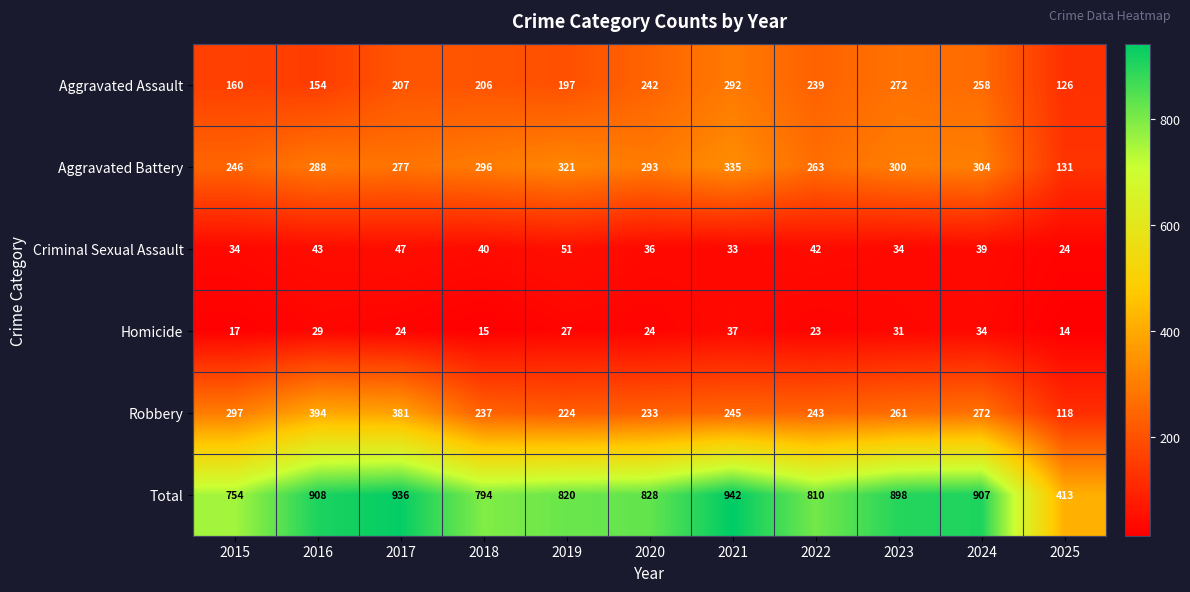

Which series has the widest spread of values?

Total